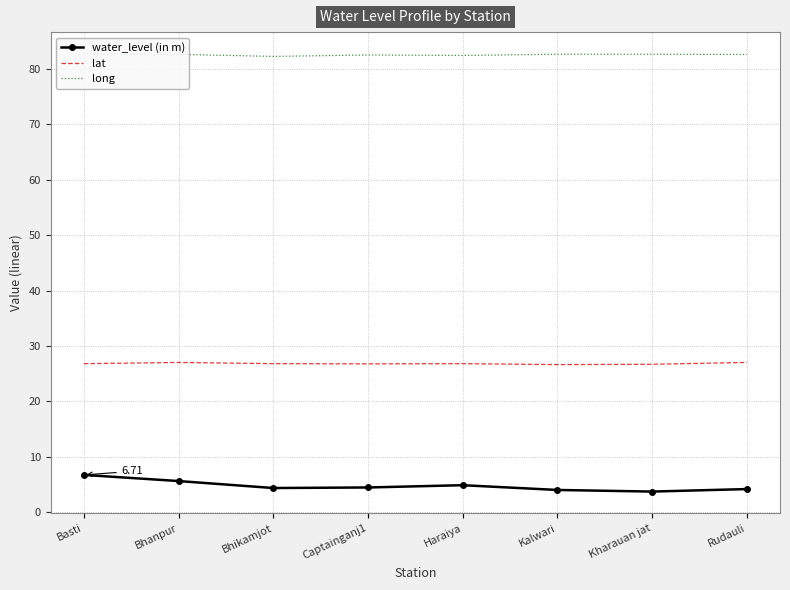

What is the spread (max minus min) of values at Haraiya?

77.6